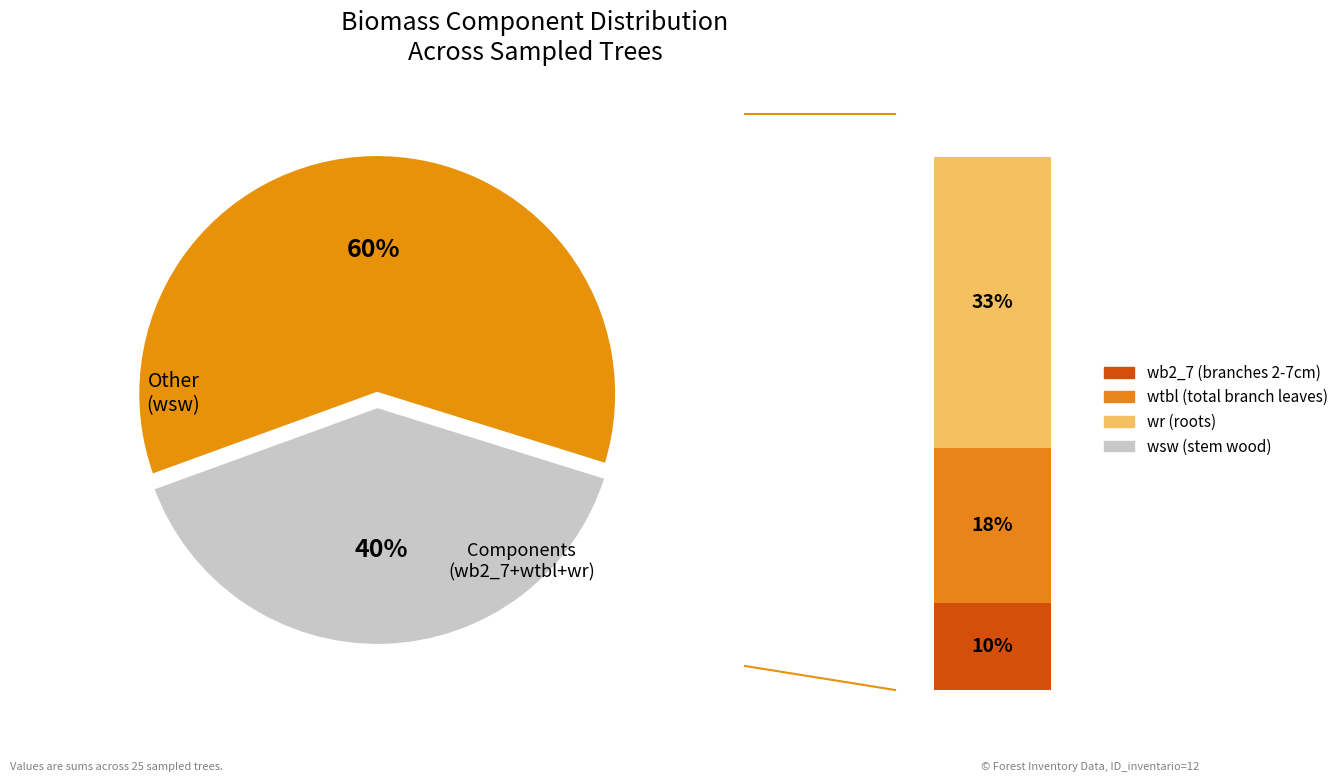

True or false: 7 accounts for 13% of the total.

False